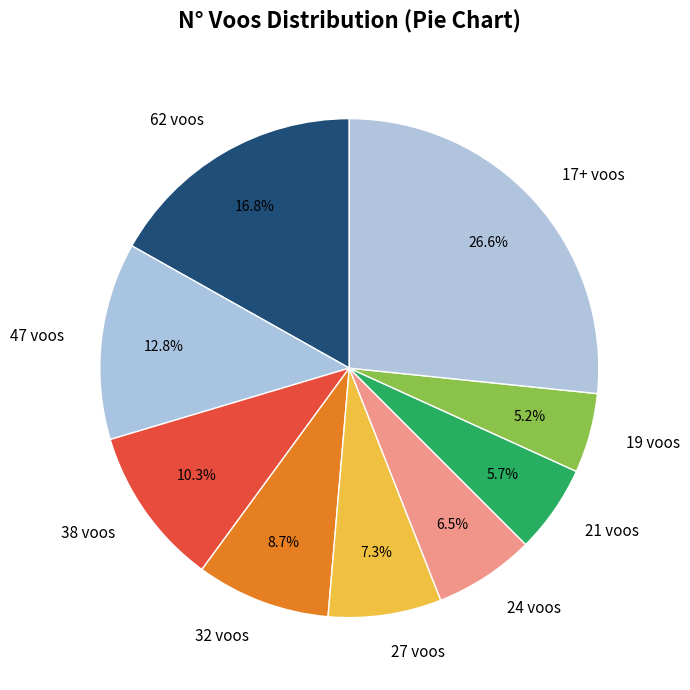

Combined, what portion of the pie is 19 voos and 21 voos?

10.9%